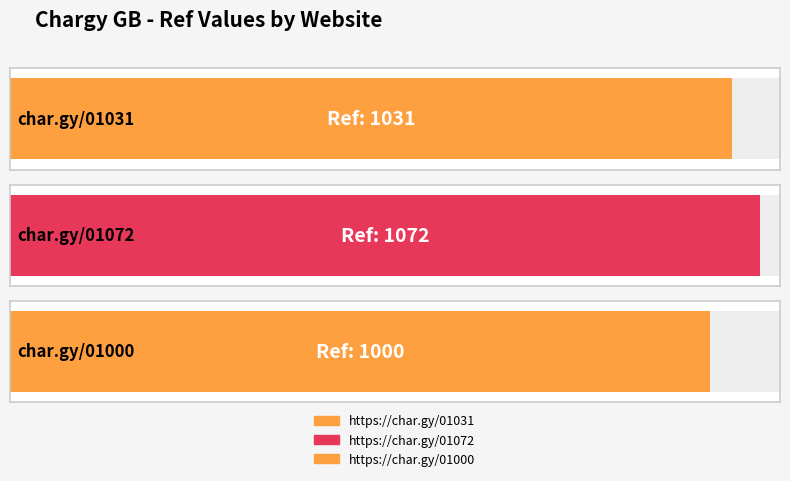

What is the average value?

1034